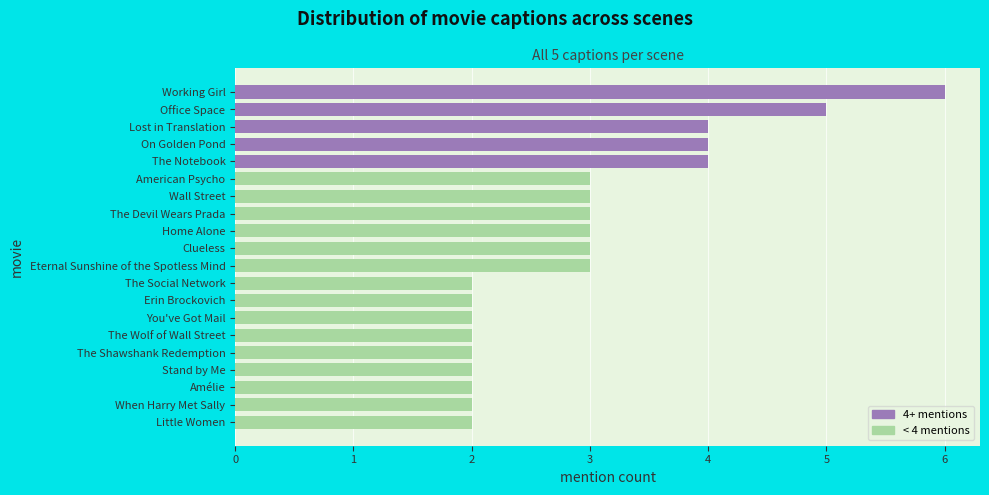

Reading top to bottom, extract all data points from this chart.

6	5	4	4	4	3	3	3	3	3	3	2	2	2	2	2	2	2	2	2